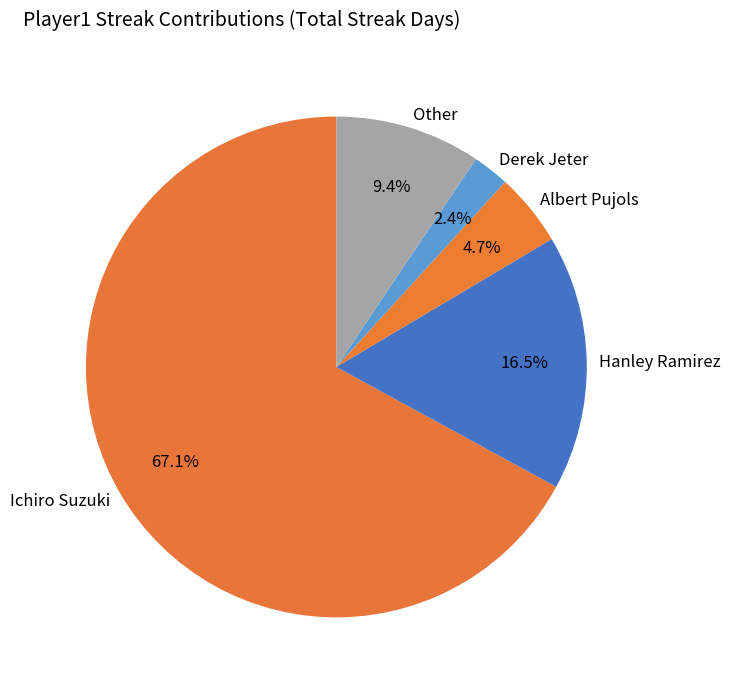

What percentage is NOT represented by Hanley Ramirez?

83.5%